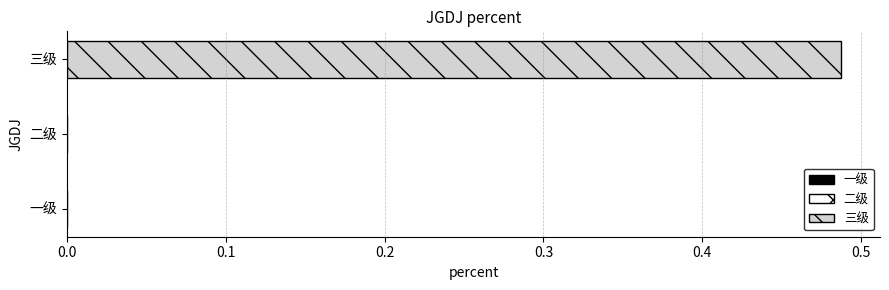

What is the difference between the maximum and second lowest values?

0.5